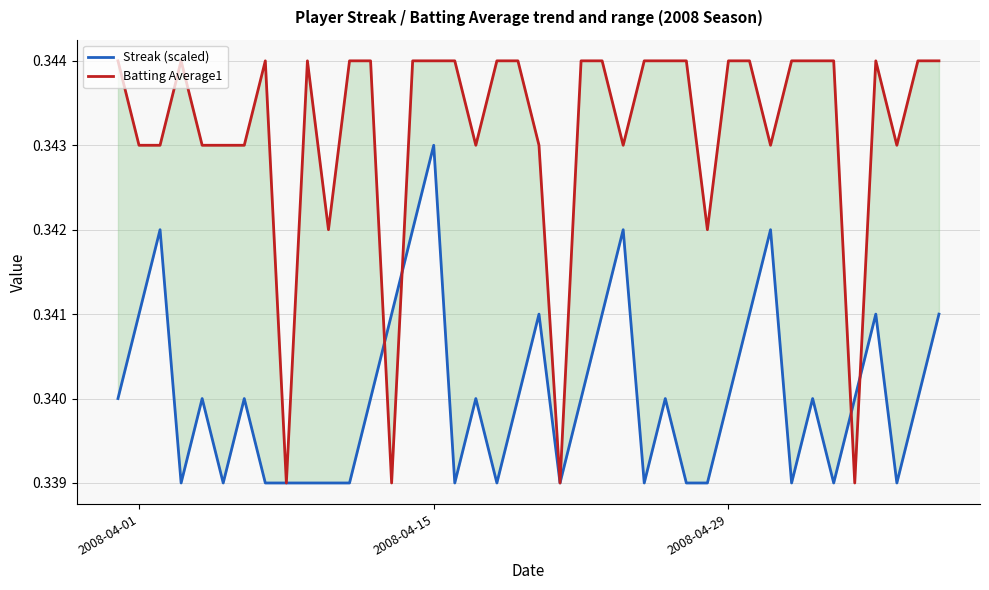

Rank the series at 2008-04-01 from highest to lowest value.

Batting Average1, Streak (scaled)